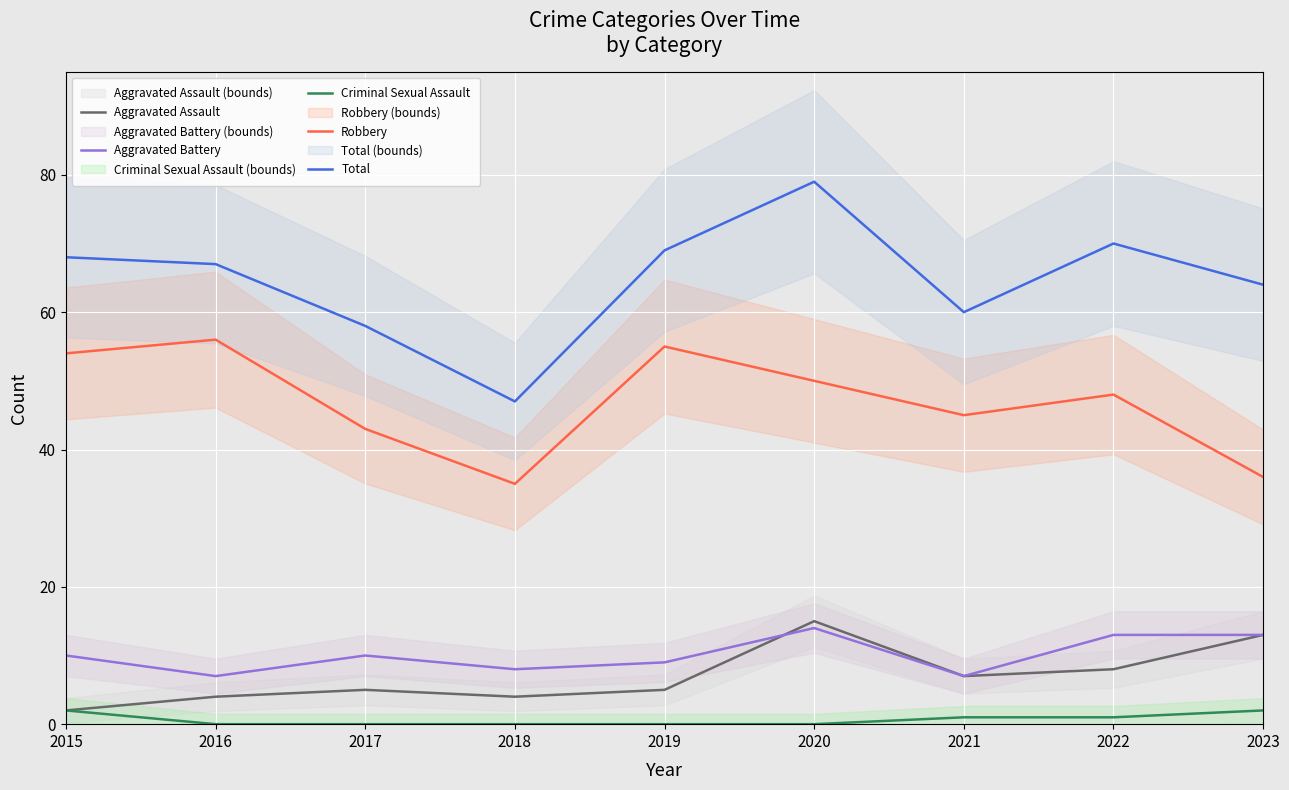

What is the lowest value of the Total series?

47